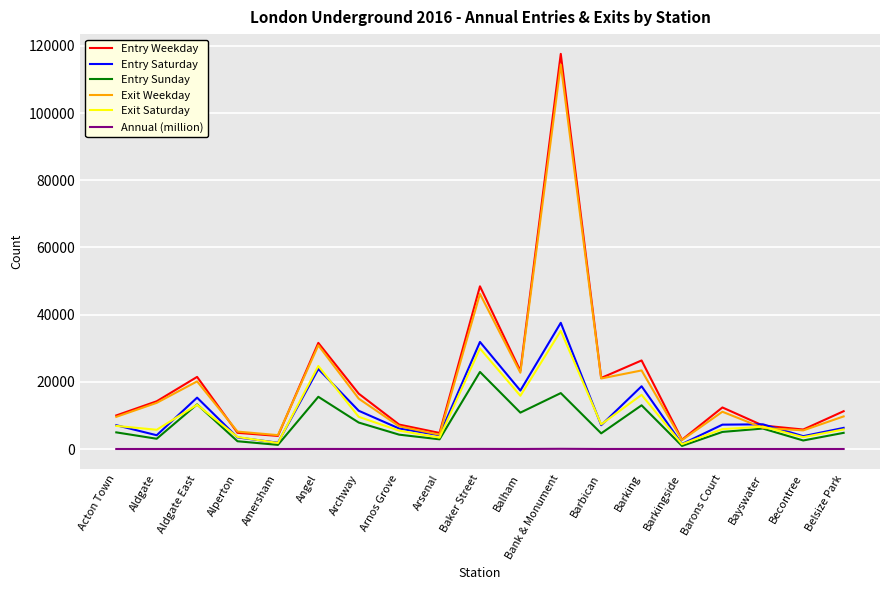

Is the value of Exit Weekday at Bayswater greater than the value of Exit Saturday at Angel?

No